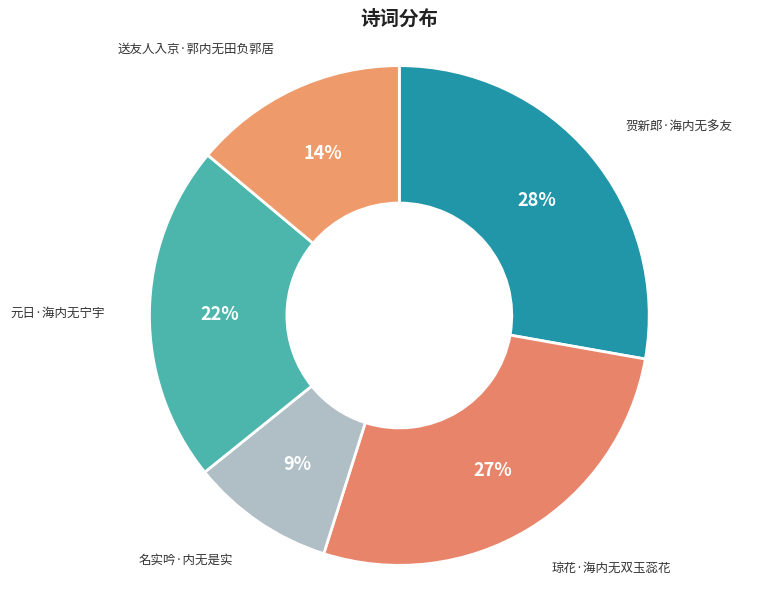

Rank the categories by value from lowest to highest.

名实吟·内无是实, 送友人入京·郭内无田负郭居, 元日·海内无宁宇, 琼花·海内无双玉蕊花, 贺新郎·海内无多友